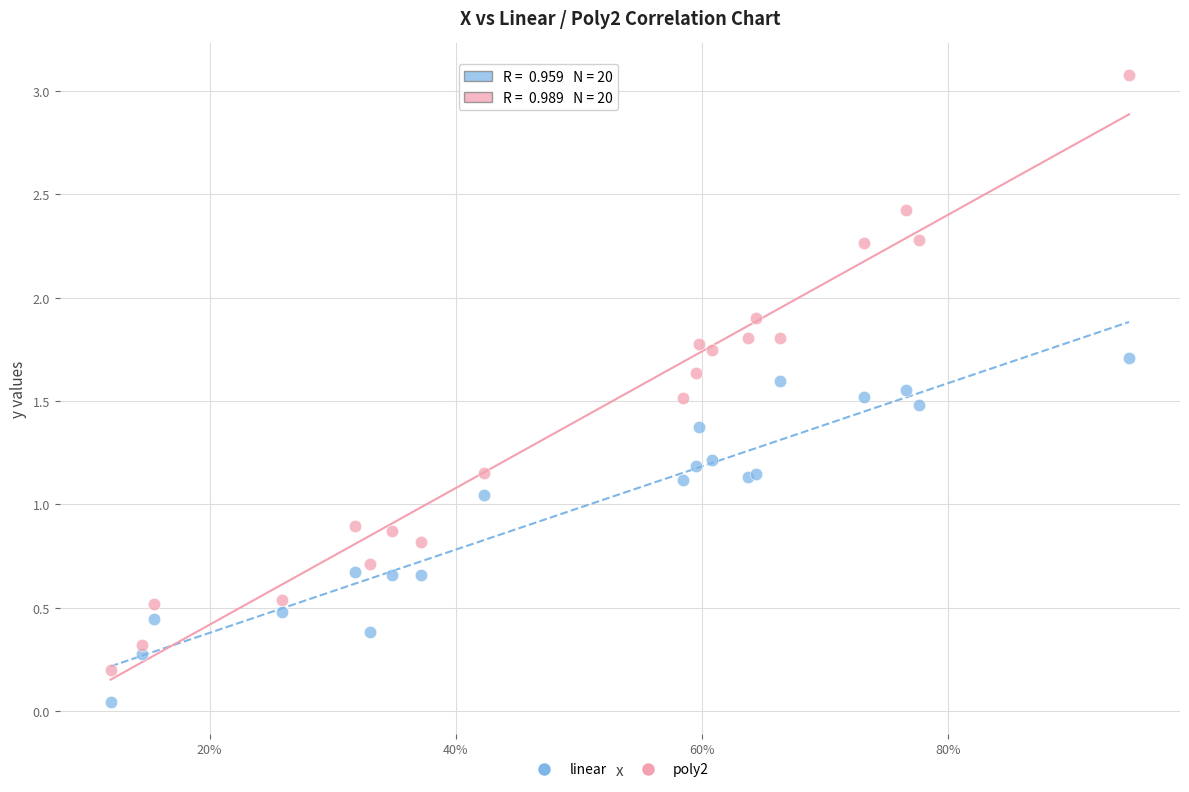

In the poly2 series, what Y value is closest to 1?

0.9